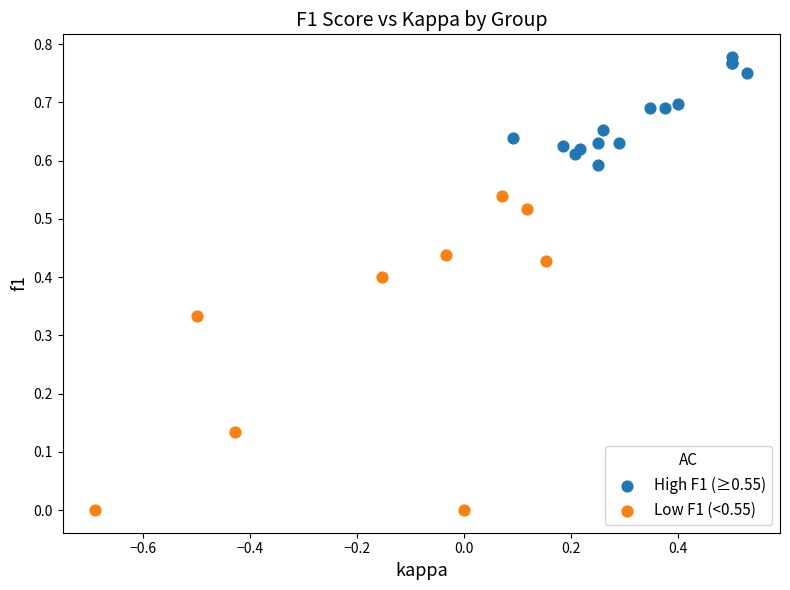

Which series contains the lowest Y value?

Low F1 (<0.55)